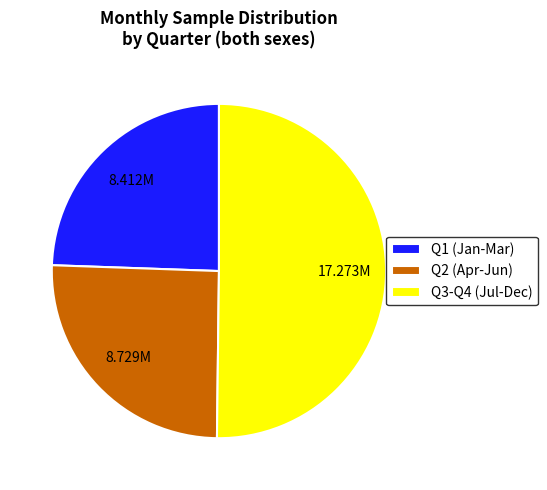

Which category accounts for the majority?

Q3-Q4 (Jul-Dec)